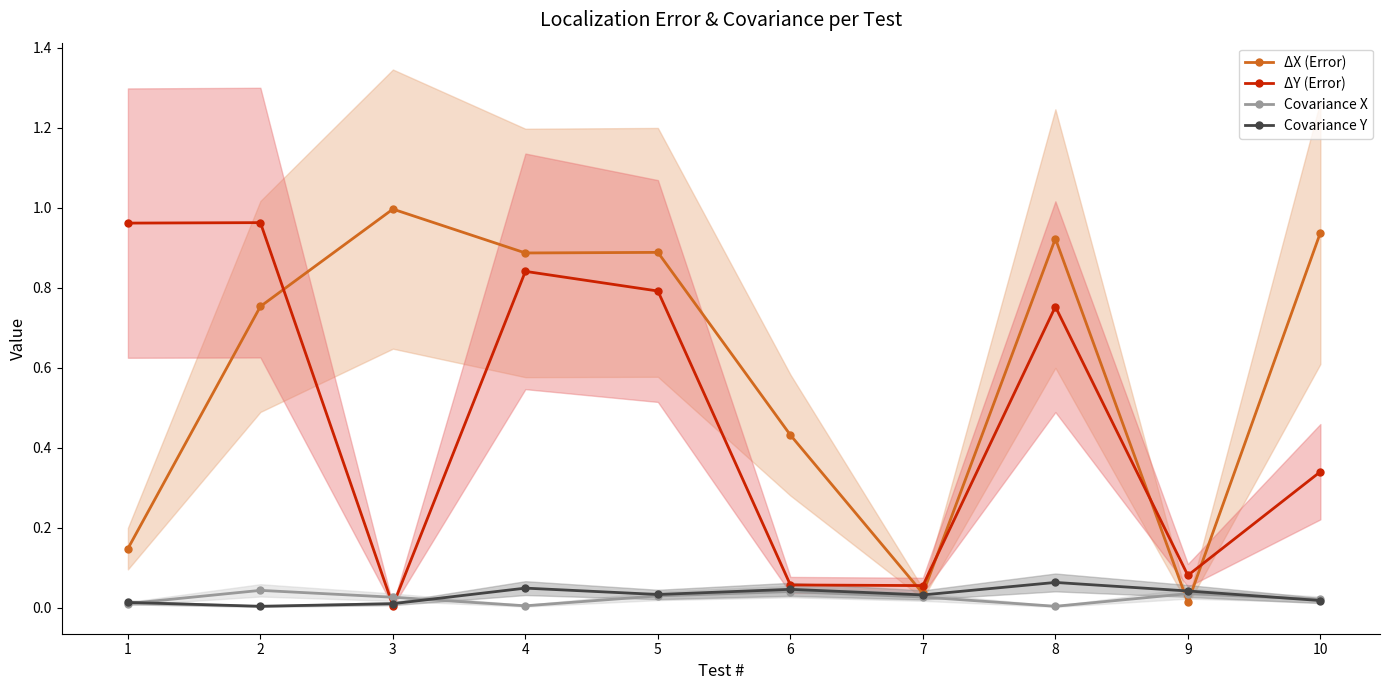

Count the number of categories in the chart.

10